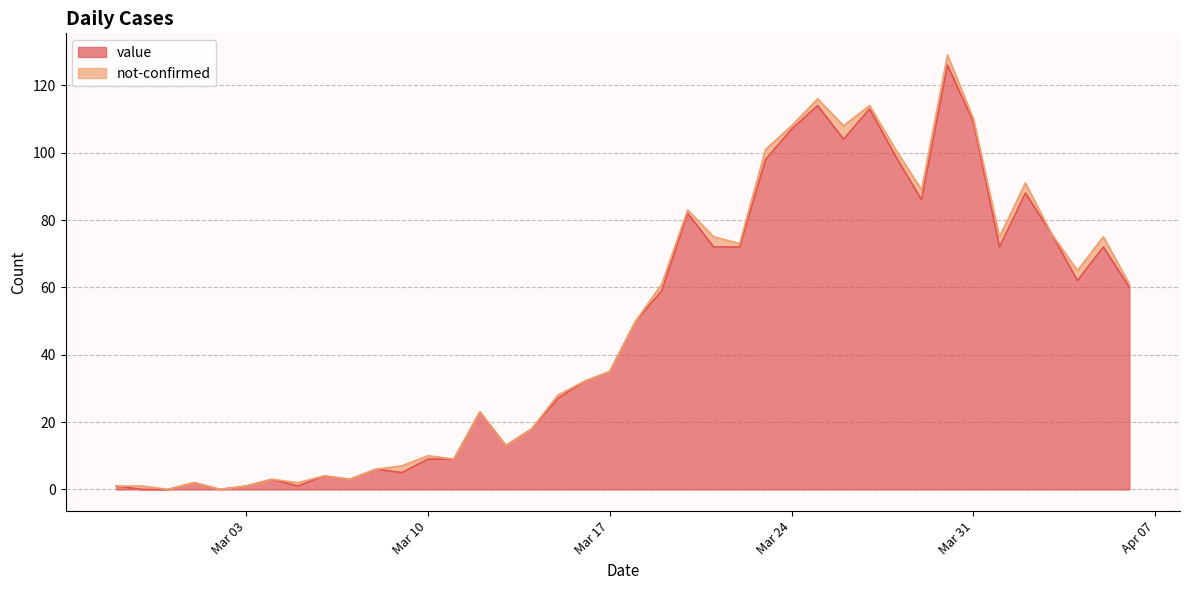

Where is the first local minimum?

2020-03-02